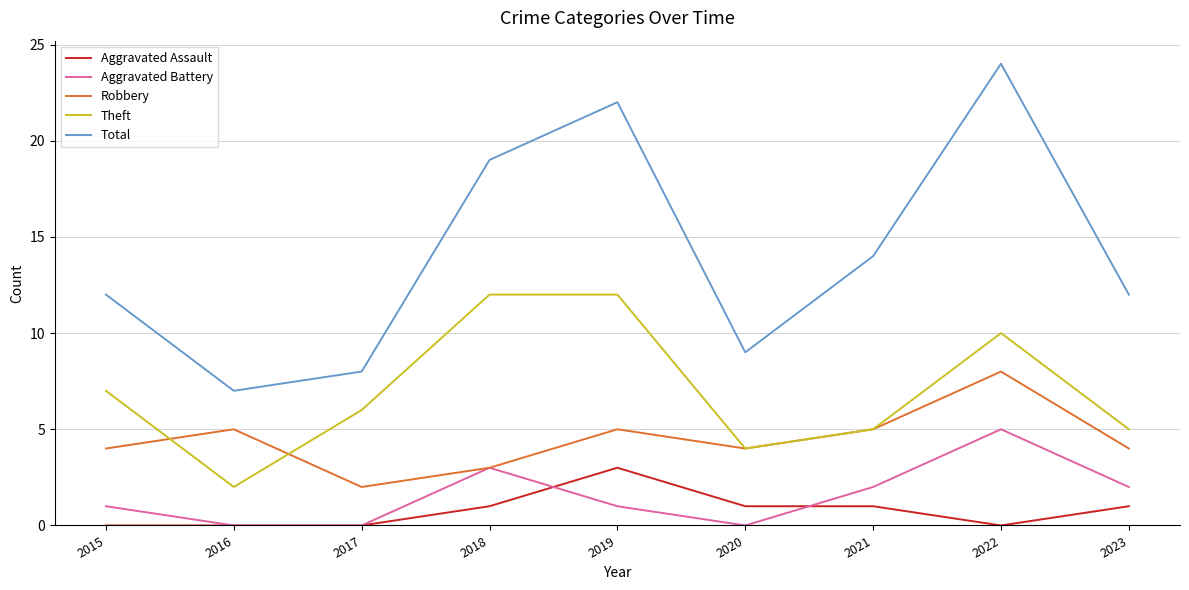

Is it true that Theft equals 11 at 2017?

False